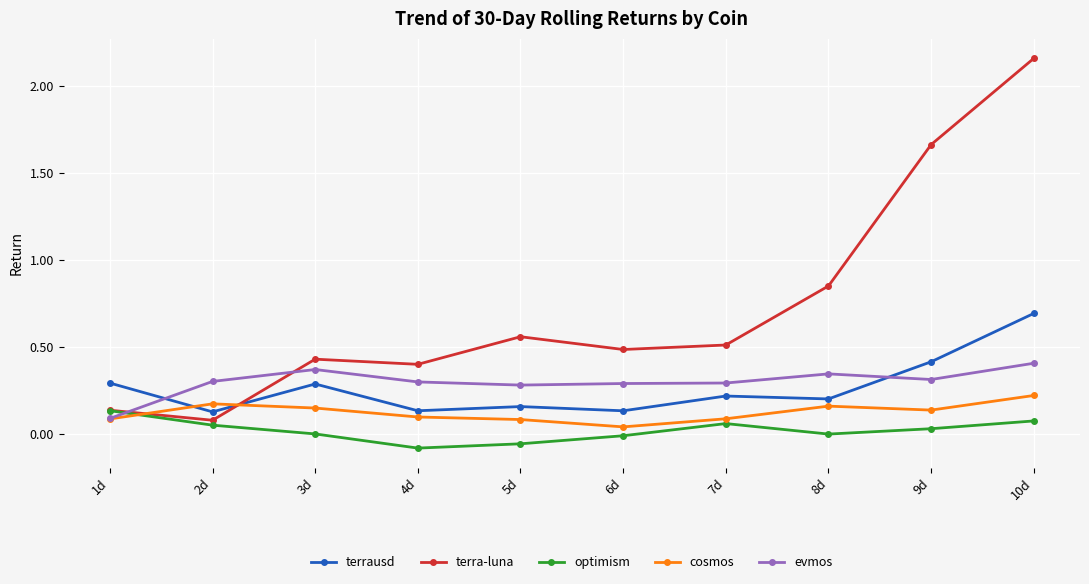

Is the value of optimism at 4d greater than the value of cosmos at 1d?

No